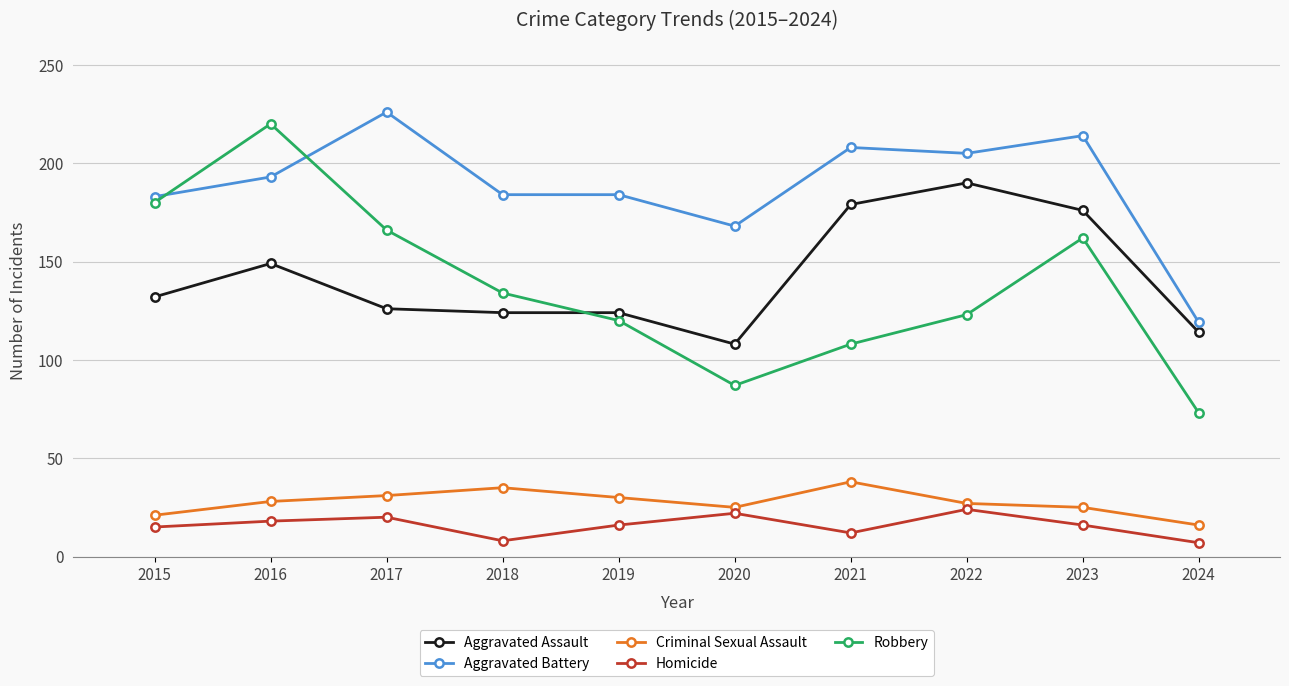

What is the difference between the Criminal Sexual Assault values at 2024 and 2018?

19